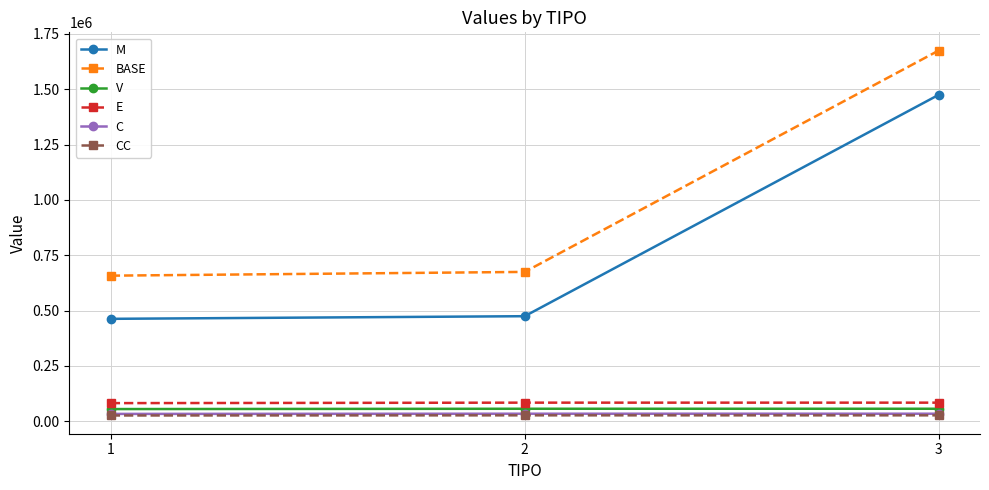

What is the lowest value of the V series?

54753.1